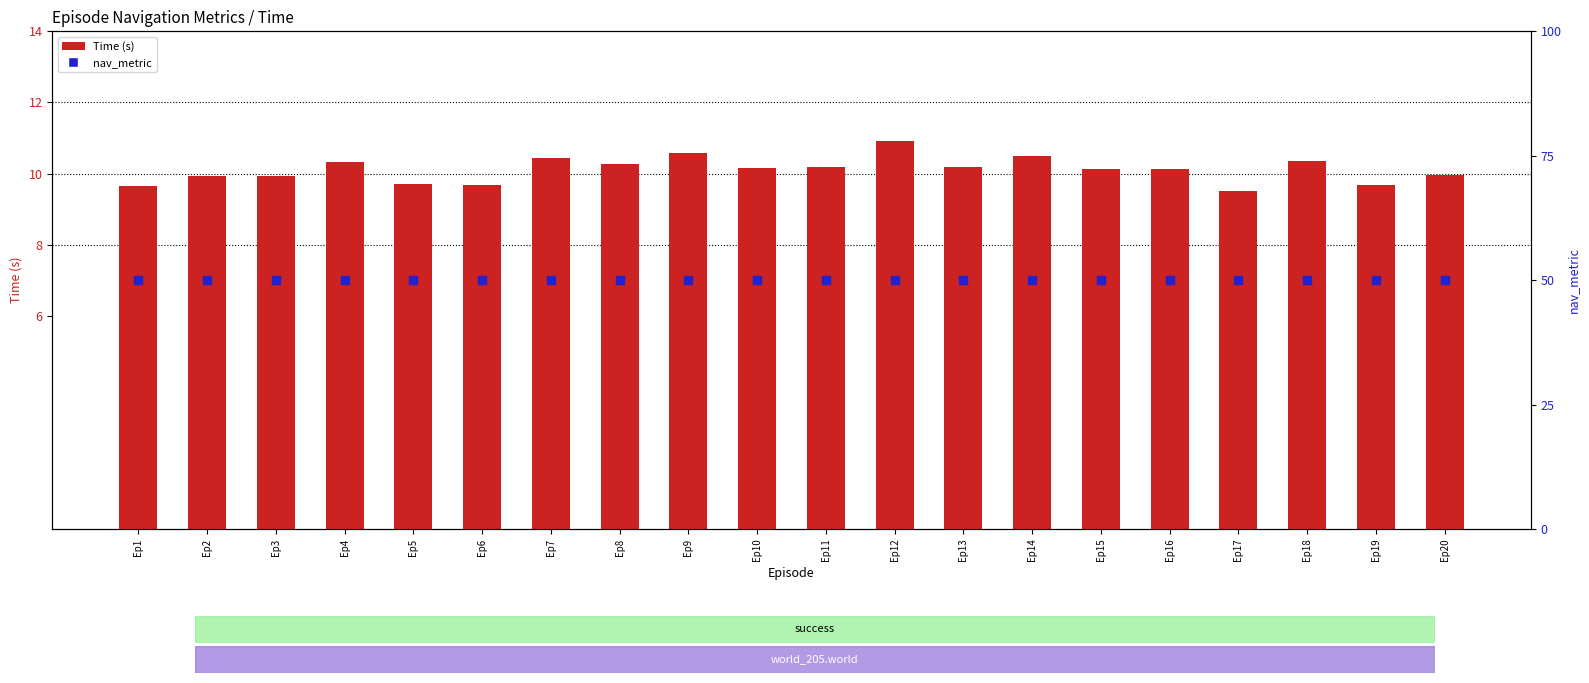

What is the total value across all series at Ep18?

10.9